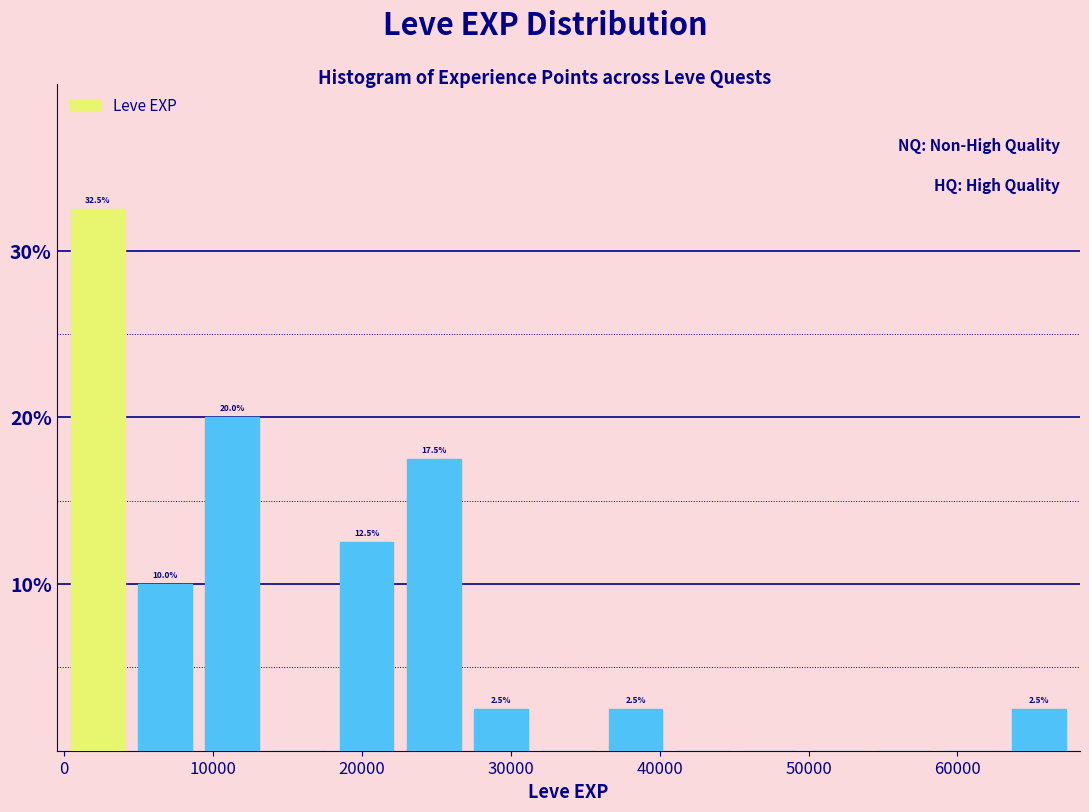

Over which range of the x-axis is the bar tallest?

0 to 5000